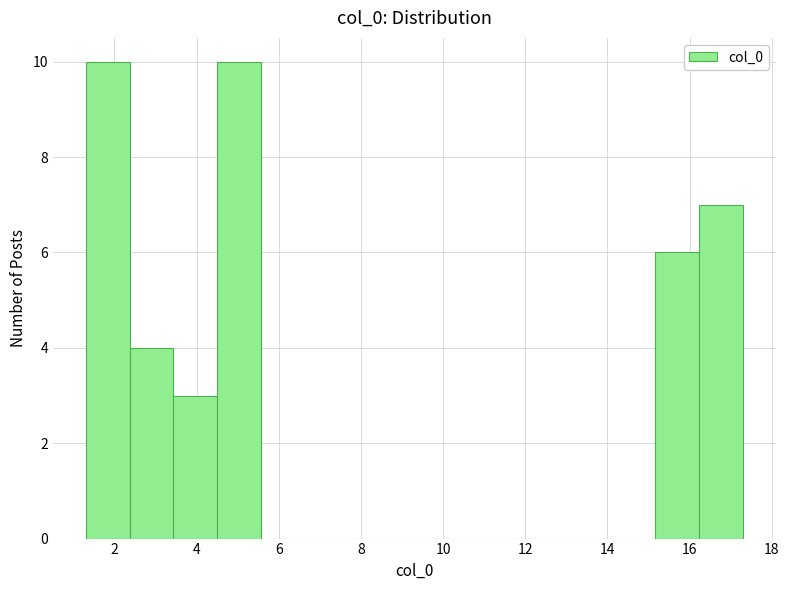

Reading left to right, transcribe this chart: for each bar, give the range it covers on the x-axis and its height. Neither the bar edges nor the heights are printed on the chart, so give them approximately, as read against the axes.

1.4 to 2.4: 10
2.4 to 3.4: 4
3.4 to 4.6: 3
4.6 to 5.6: 10
5.6 to 6.6: 0
6.6 to 7.8: 0
7.8 to 8.8: 0
8.8 to 9.8: 0
9.8 to 11.0: 0
11.0 to 12.0: 0
12.0 to 13.0: 0
13.0 to 14.0: 0
14.0 to 15.2: 0
15.2 to 16.2: 6
16.2 to 17.2: 7